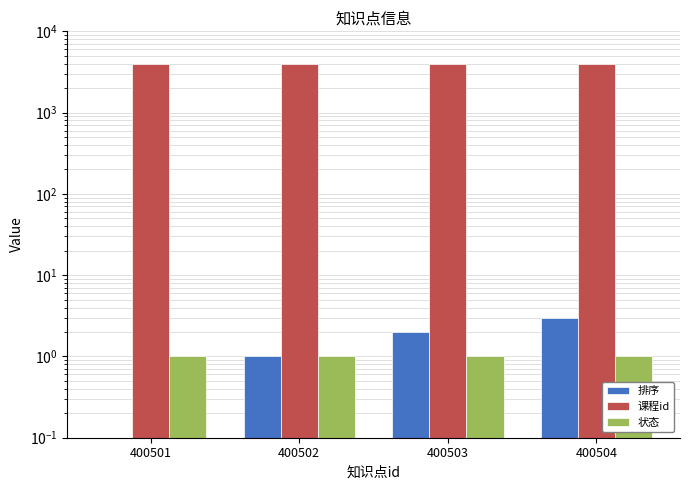

What is the difference between the second highest and minimum values in the 排序 series?

2